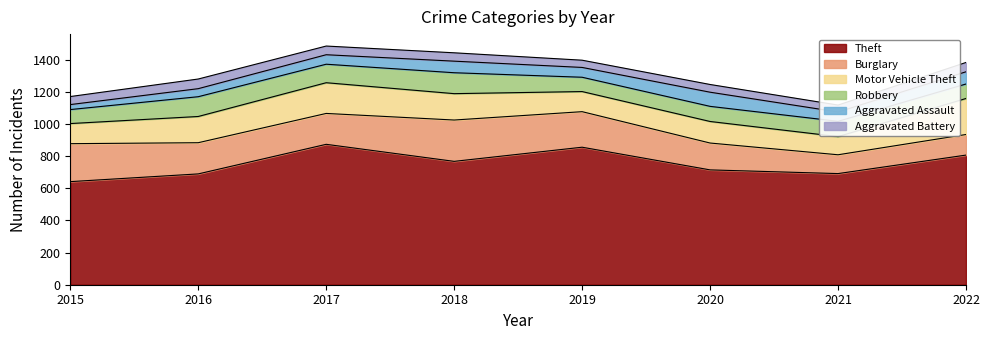

At which label is Aggravated Assault closest to 59?

2017